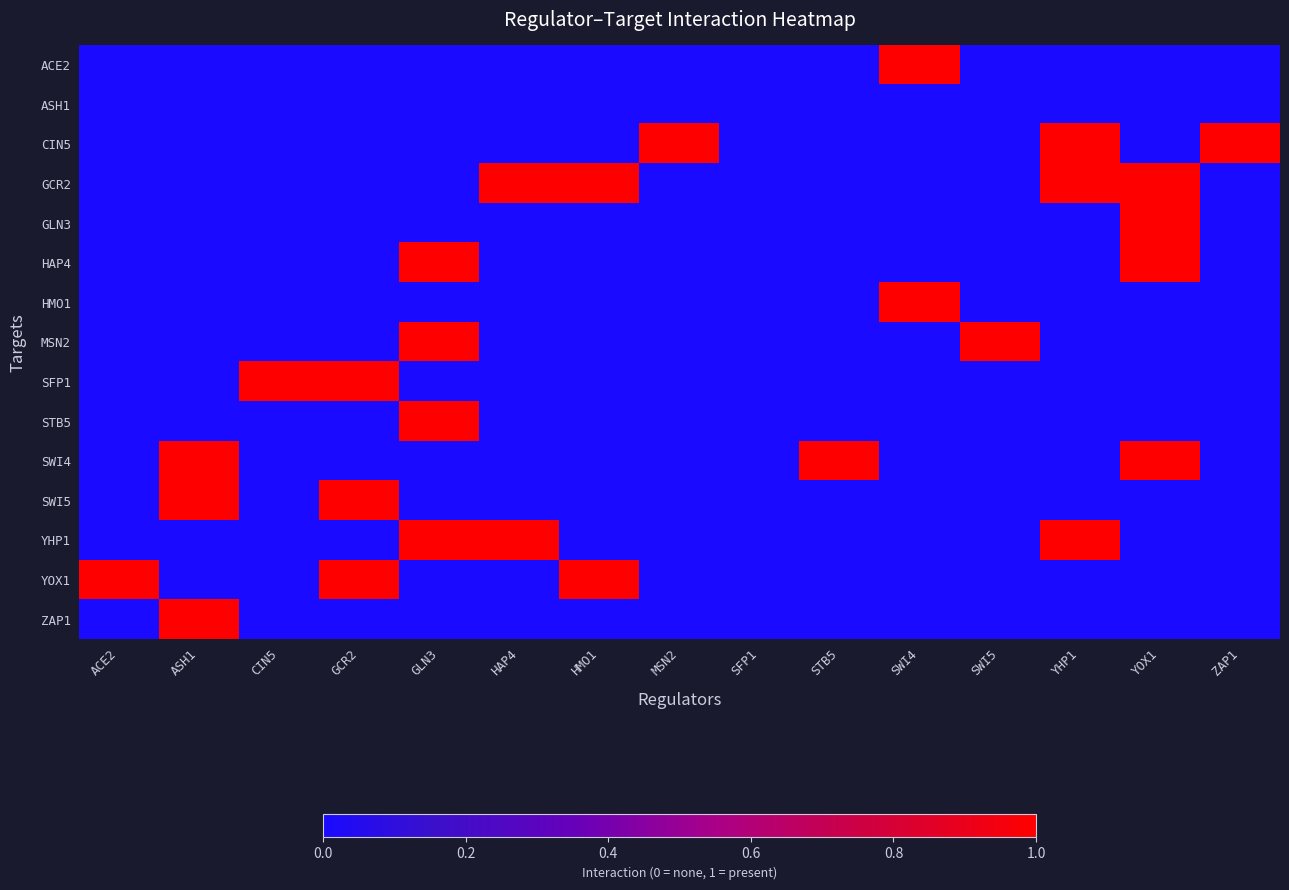

What is the difference between the highest and lowest values at ACE2?

1